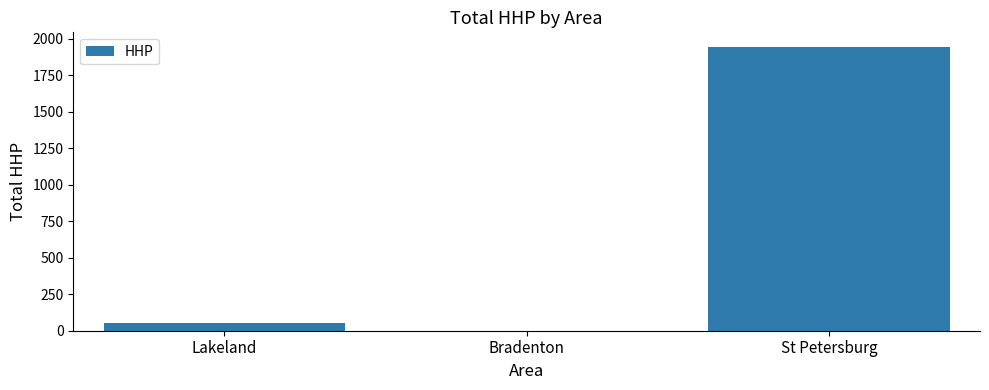

The chart shows a value of 0 at Bradenton. True or false?

True